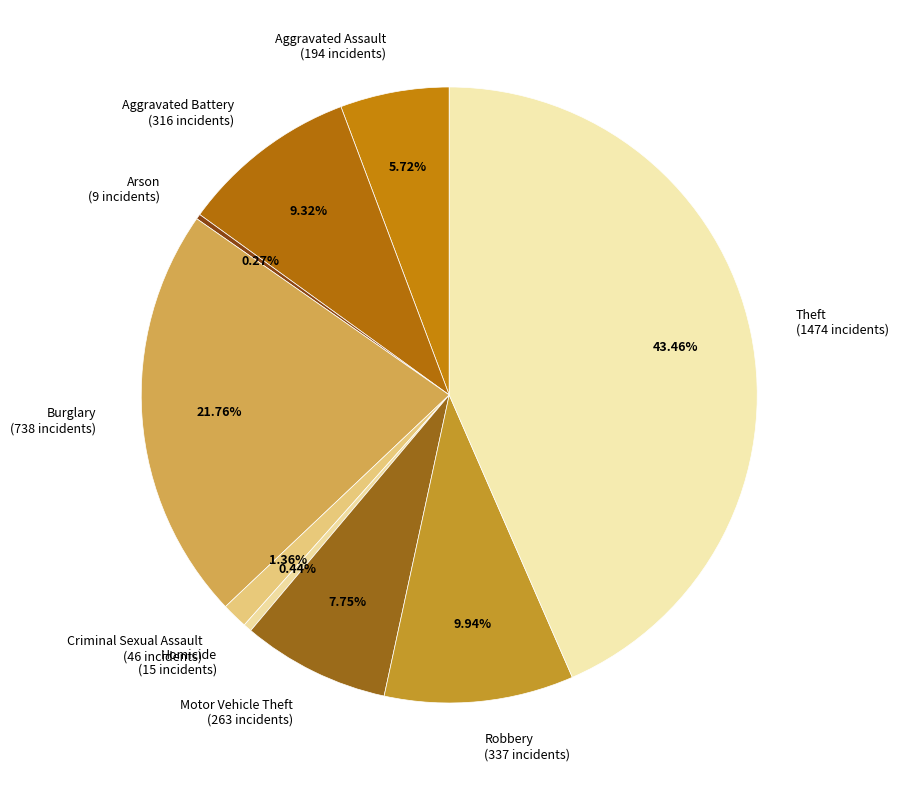

Does any single category account for the majority?

No